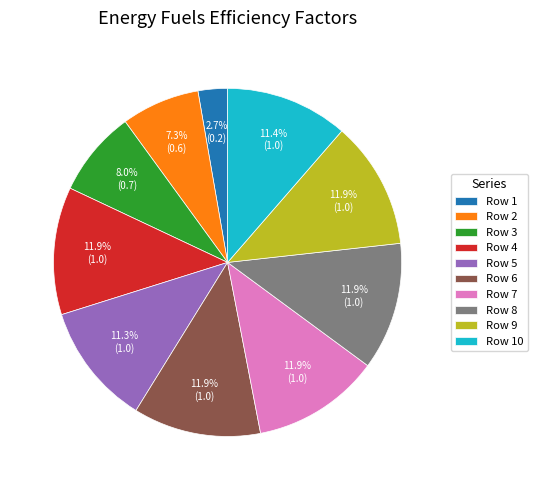

Is the sum of Row 3 and Row 1 greater than half?

No